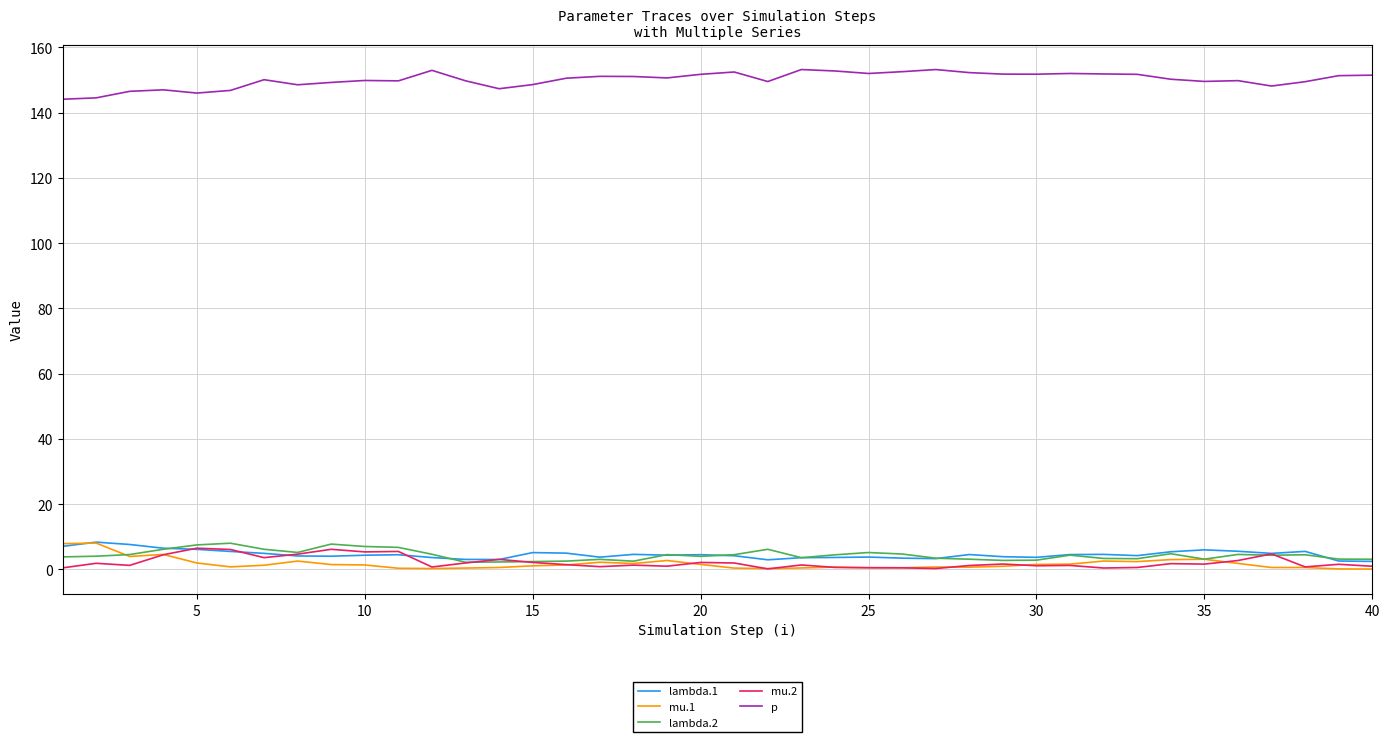

What are all the series names shown in the legend?

lambda.1, mu.1, lambda.2, mu.2, p